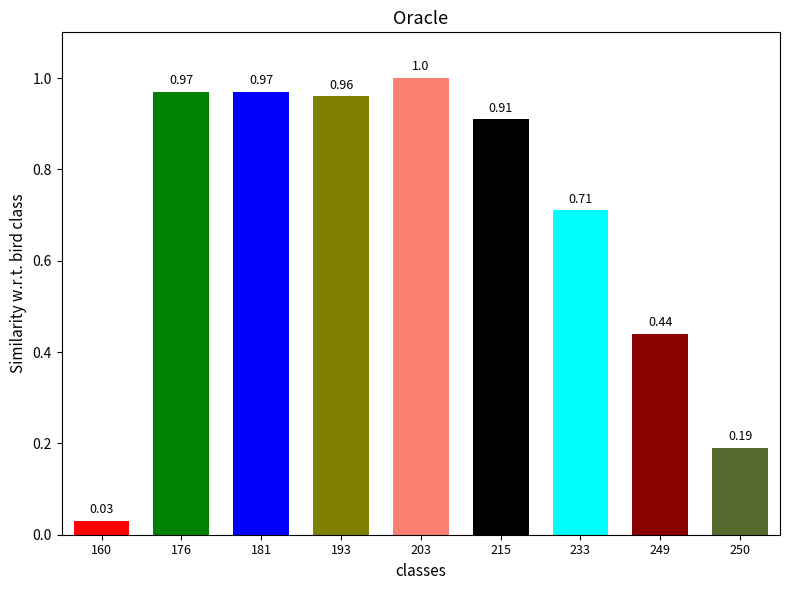

Count the number of data series in this chart.

1